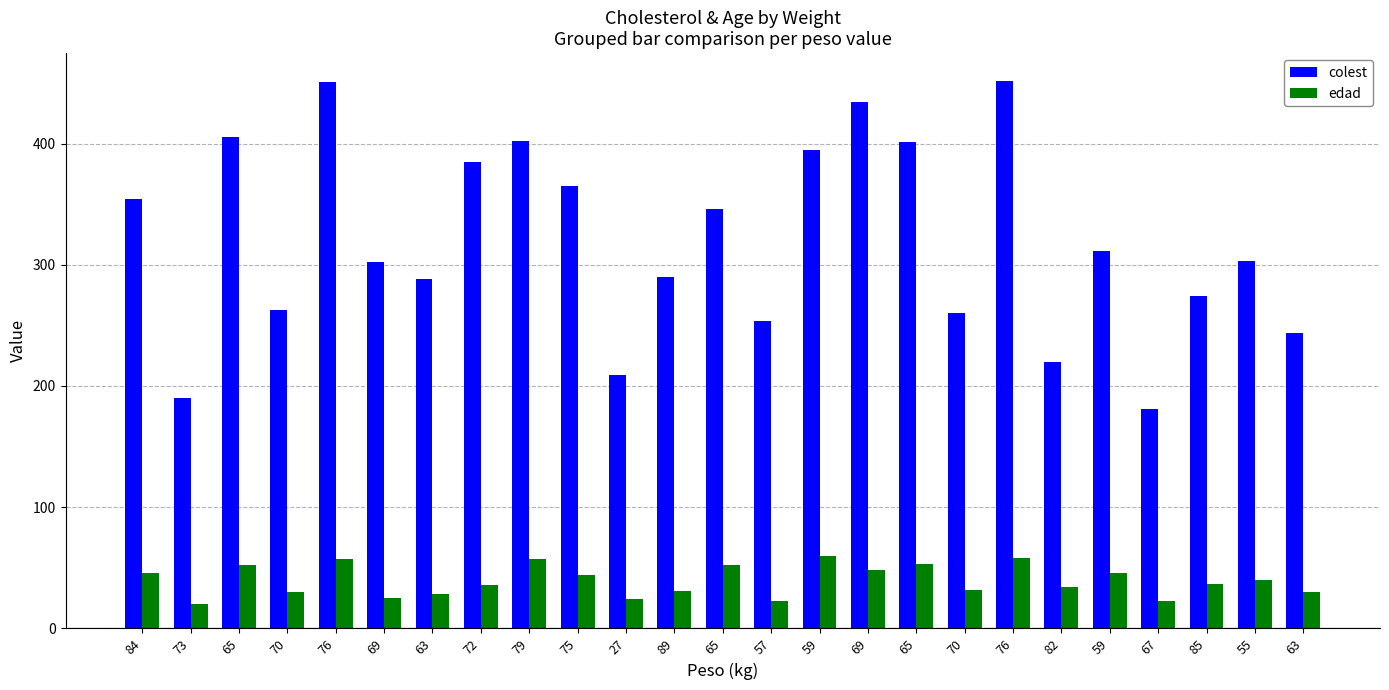

What is the difference between the second highest and minimum values in the colest series?

270